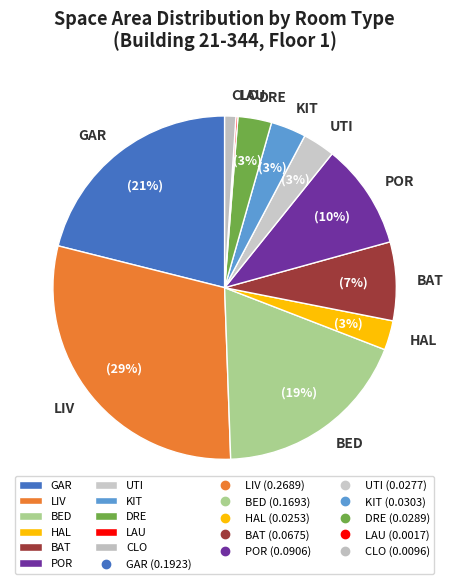

Between CLO and UTI, which is larger?

UTI